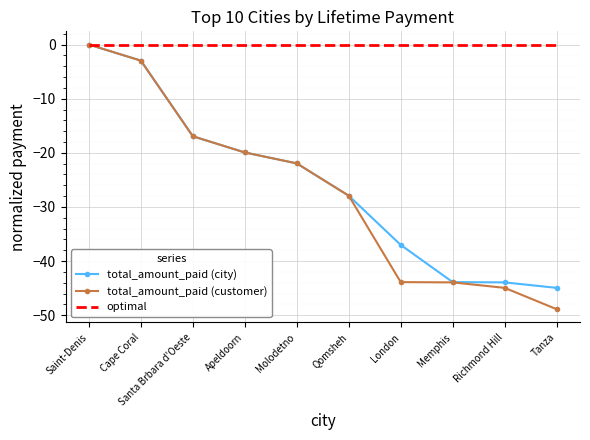

At which category is the sum across all series the highest?

Saint-Denis